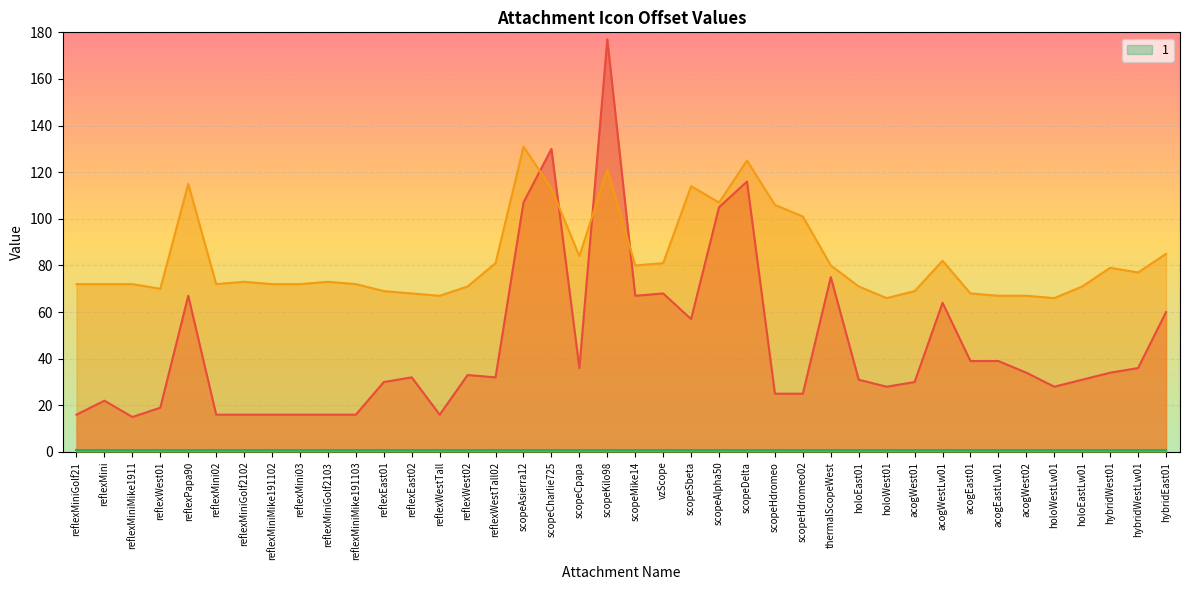

The value of _4 at reflexWestTall is 90. True or false?

False